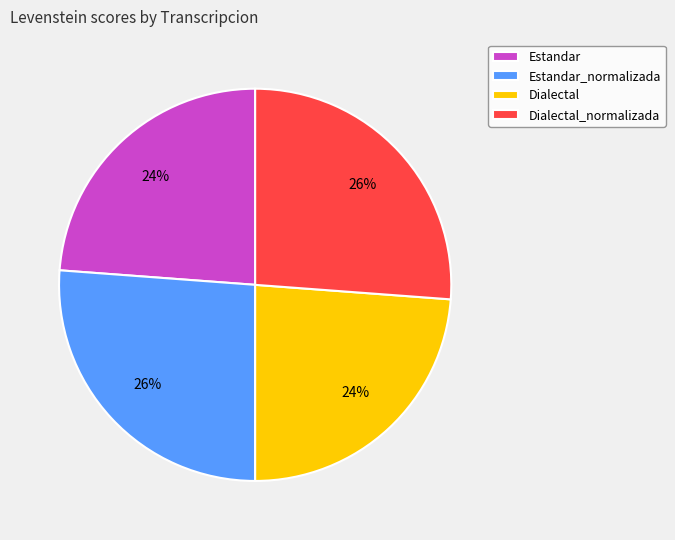

Count the number of slices in the pie.

4